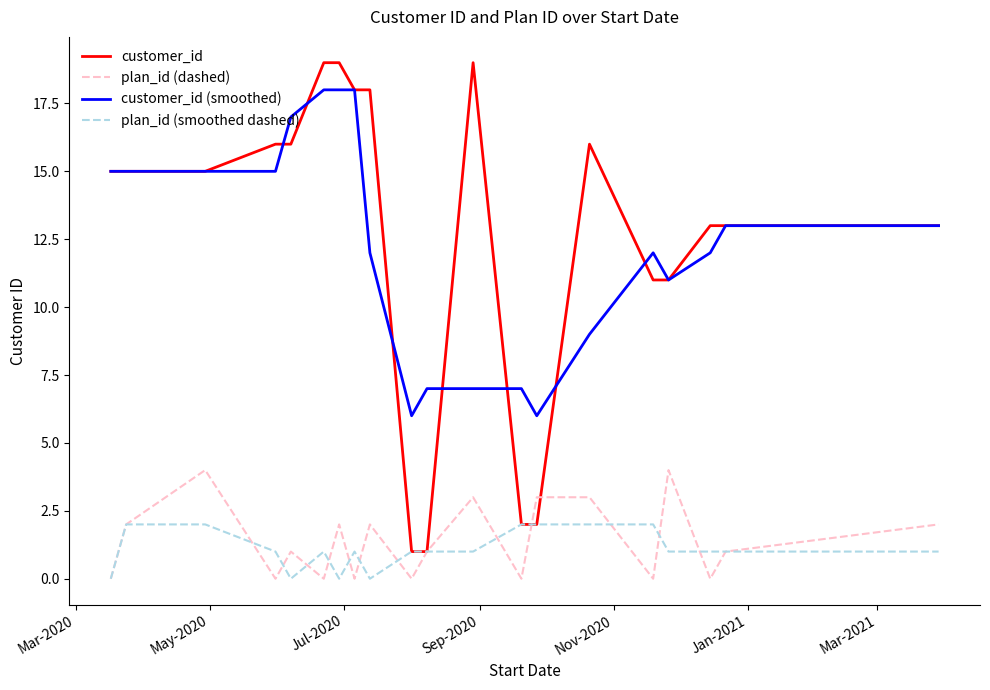

What is the greatest value displayed?

19